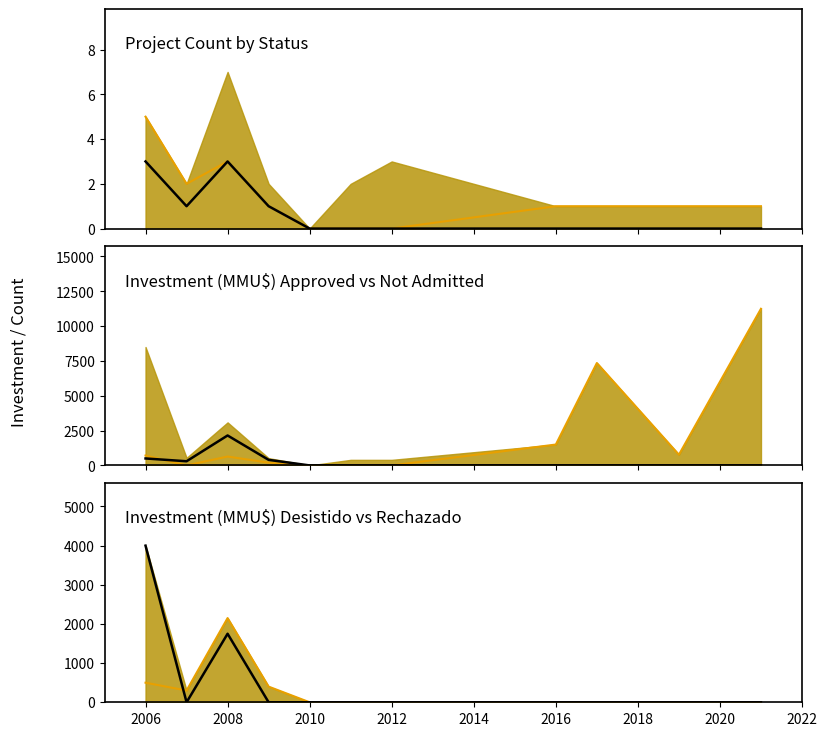

True or false: Desistido inv and Inv Desistido line intersect in this chart.

False